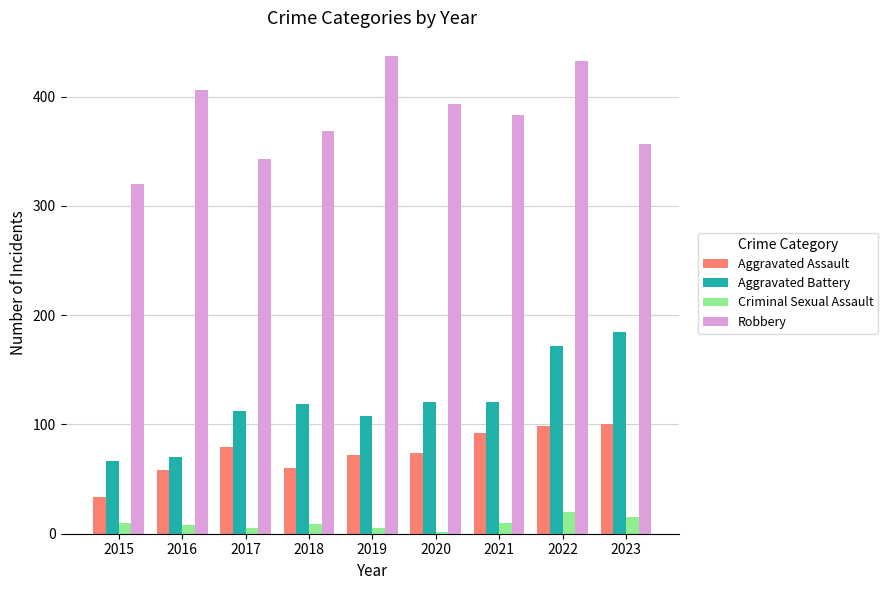

What is the difference between the highest and lowest values at 2021?

373